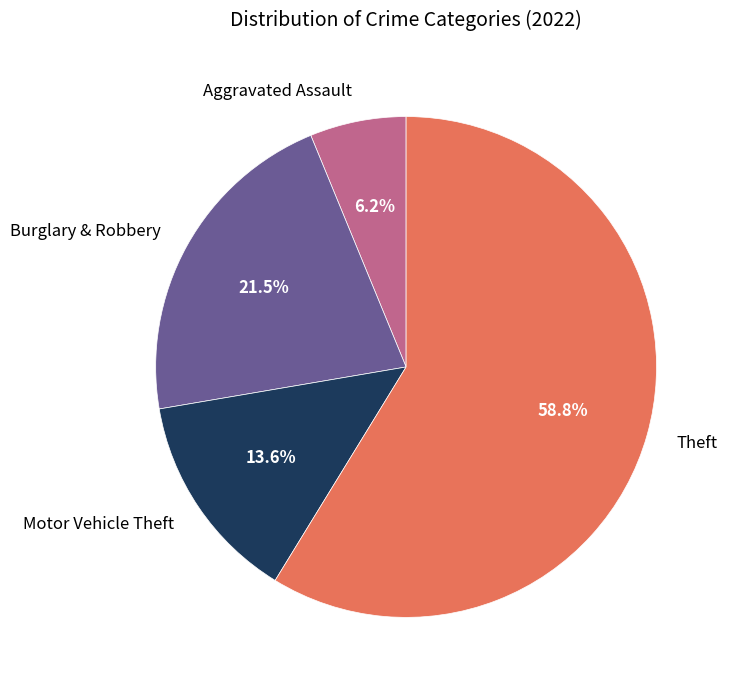

Approximately how many times larger is the value at Motor Vehicle Theft compared to Burglary & Robbery?

0.6